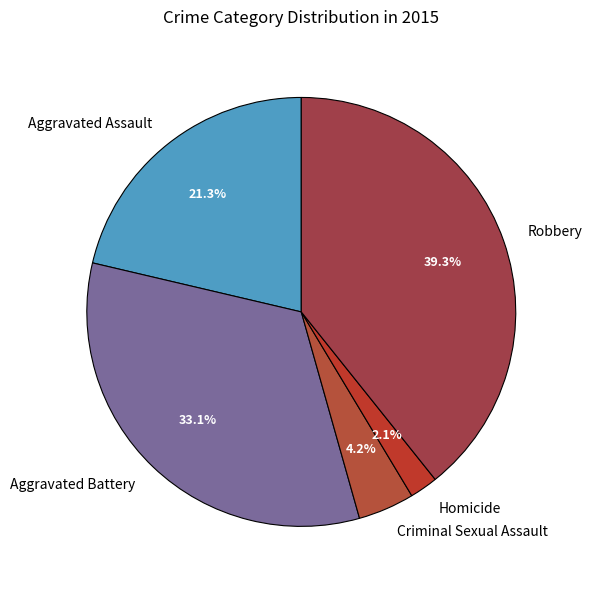

Which has a higher value, Robbery or Homicide?

Robbery